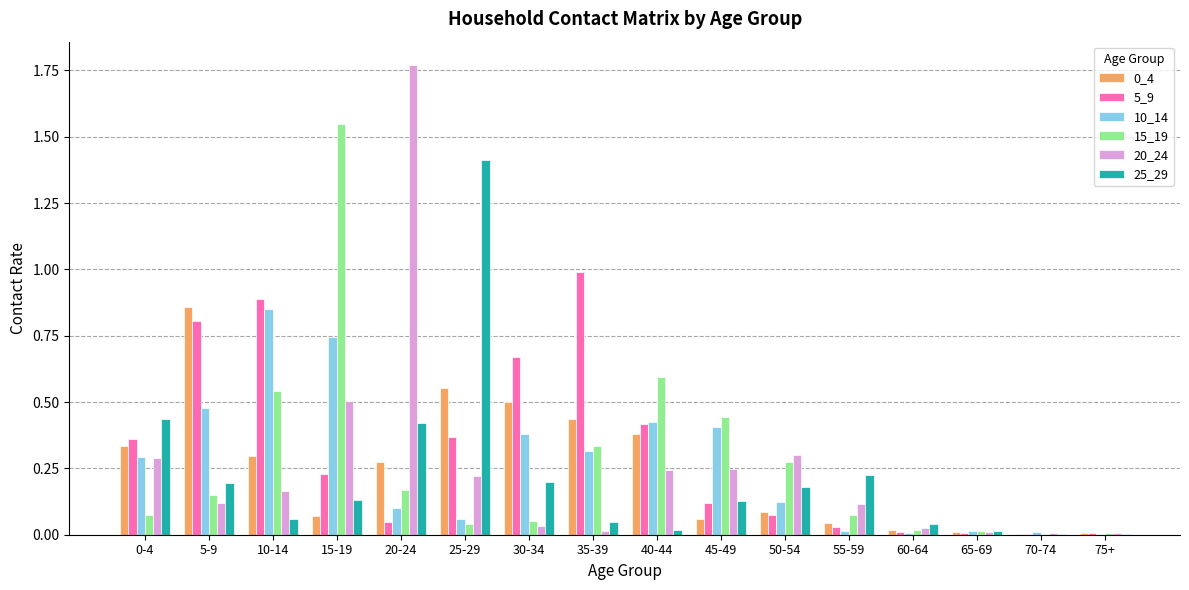

The 20_24 series shows 0.0 at 70-74. True or false?

True